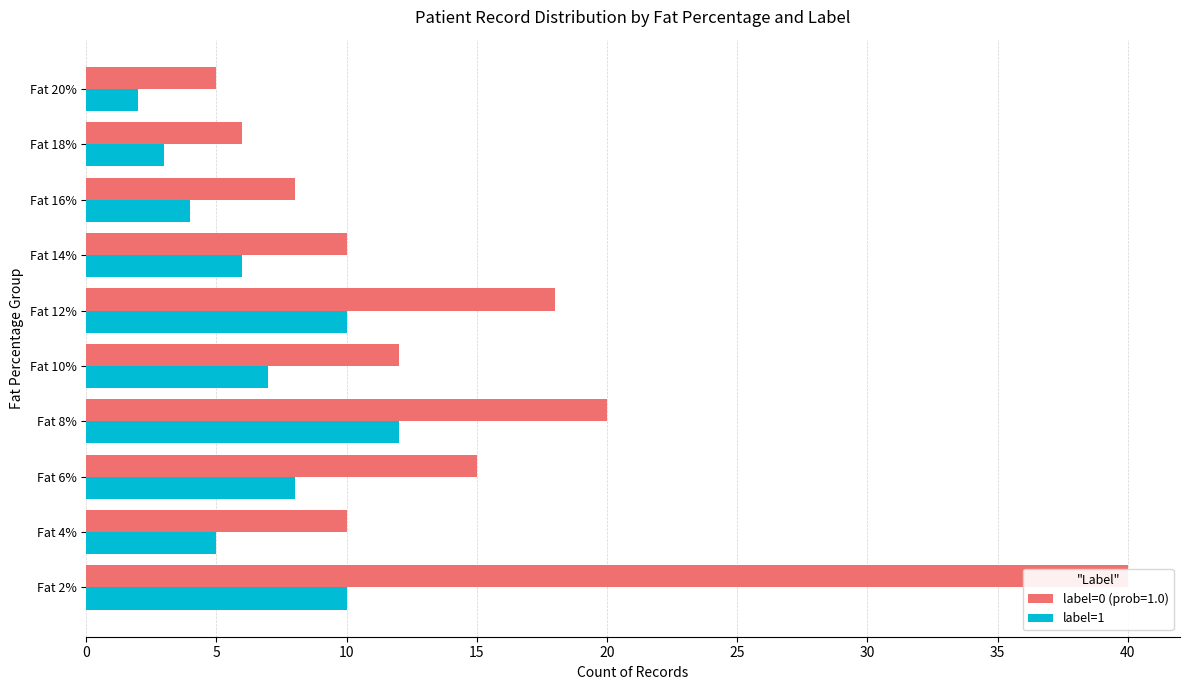

True or false: the data shows 5 at Fat 4%.

True